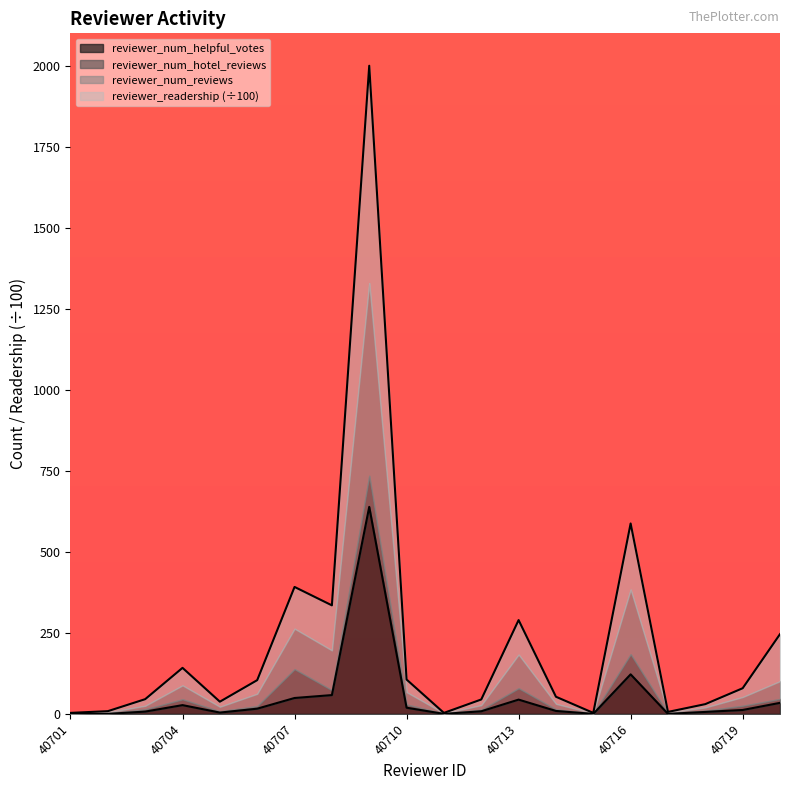

In reviewer_num_helpful_votes, how many points are lower than both neighbors (excluding endpoints)?

4